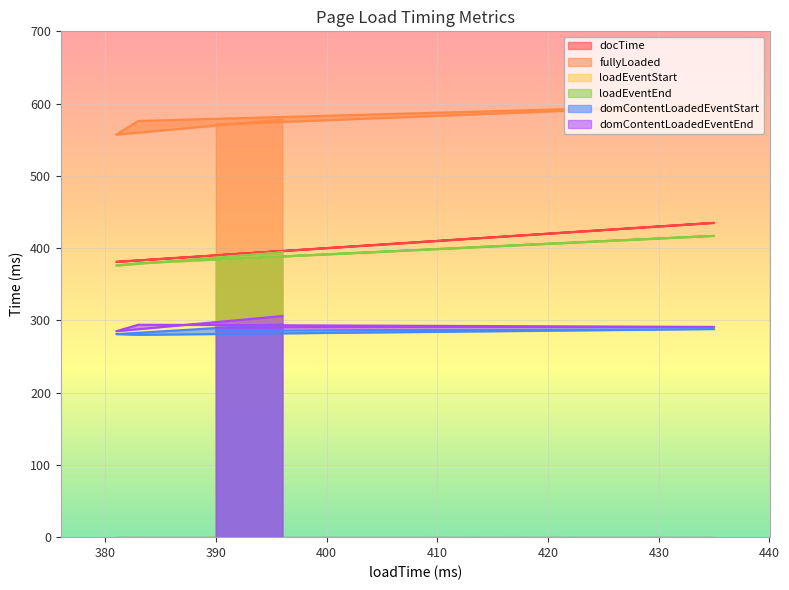

Is it true that loadEventEnd equals 573 at 435?

False